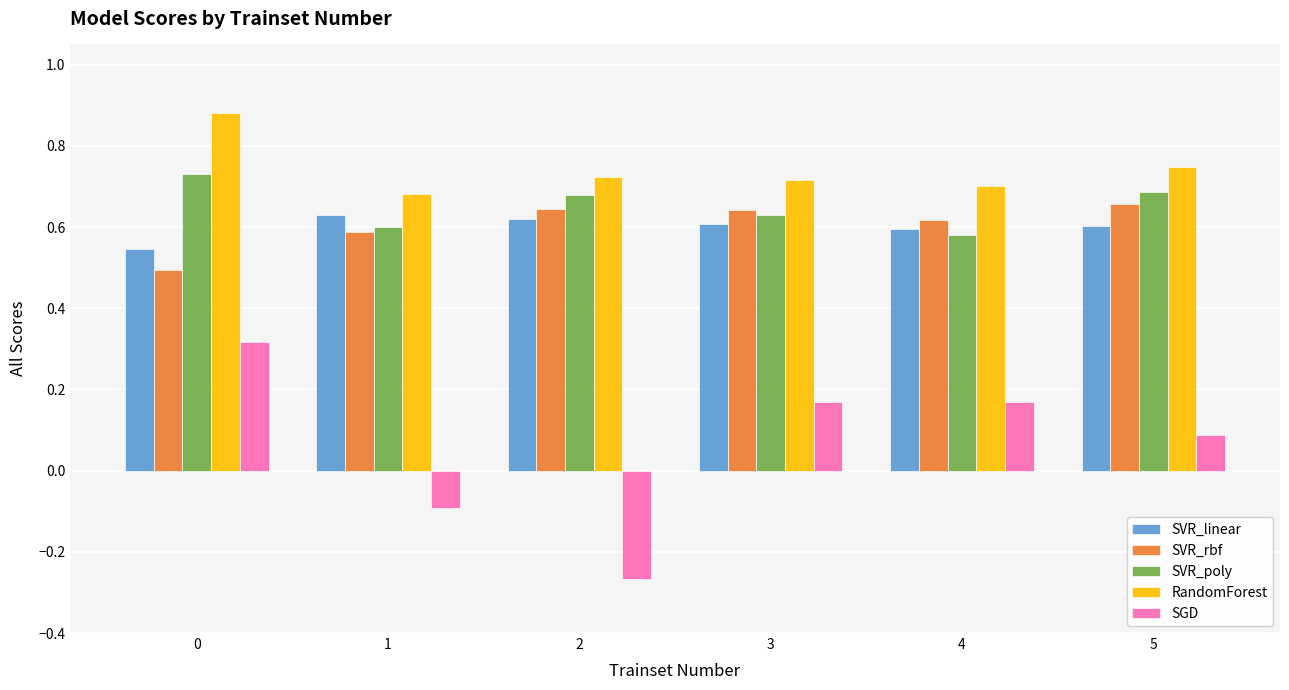

What is the difference between the highest and lowest values at 1?

0.8